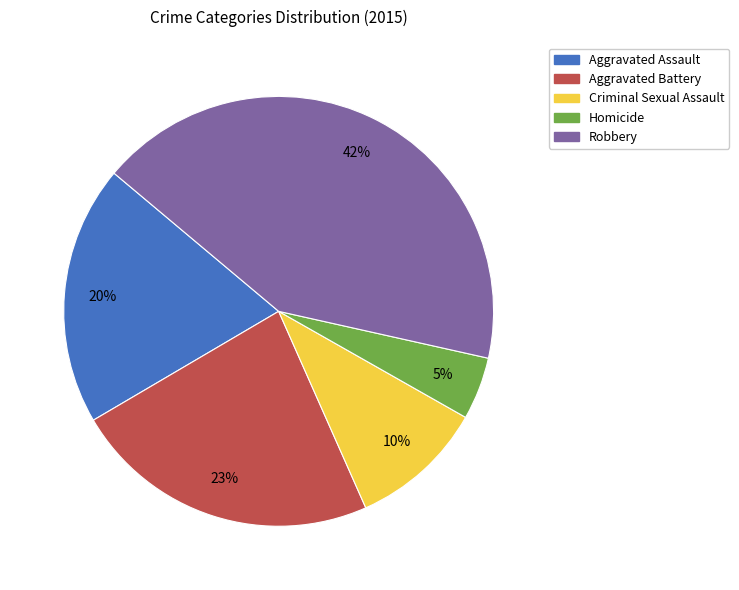

To the nearest percent, what portion does Aggravated Battery represent?

23%